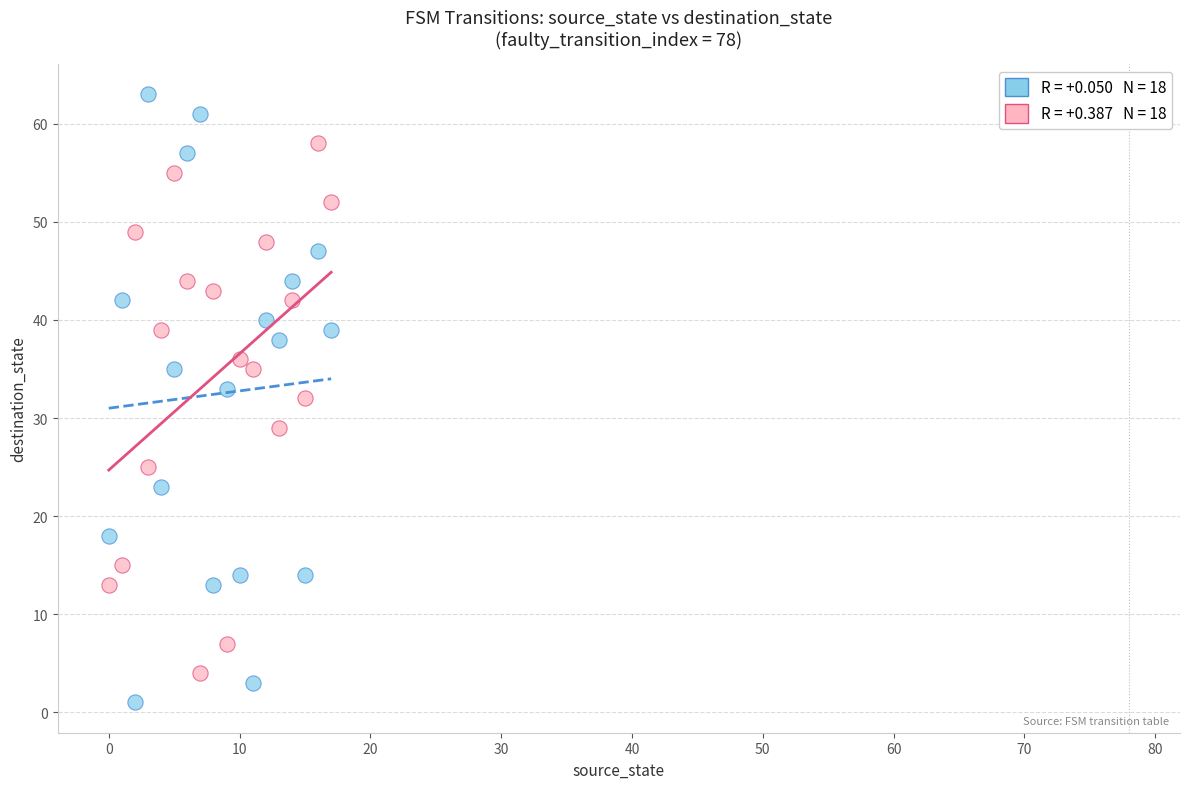

Across all data points, what is the range of Y values (max minus min)?

62